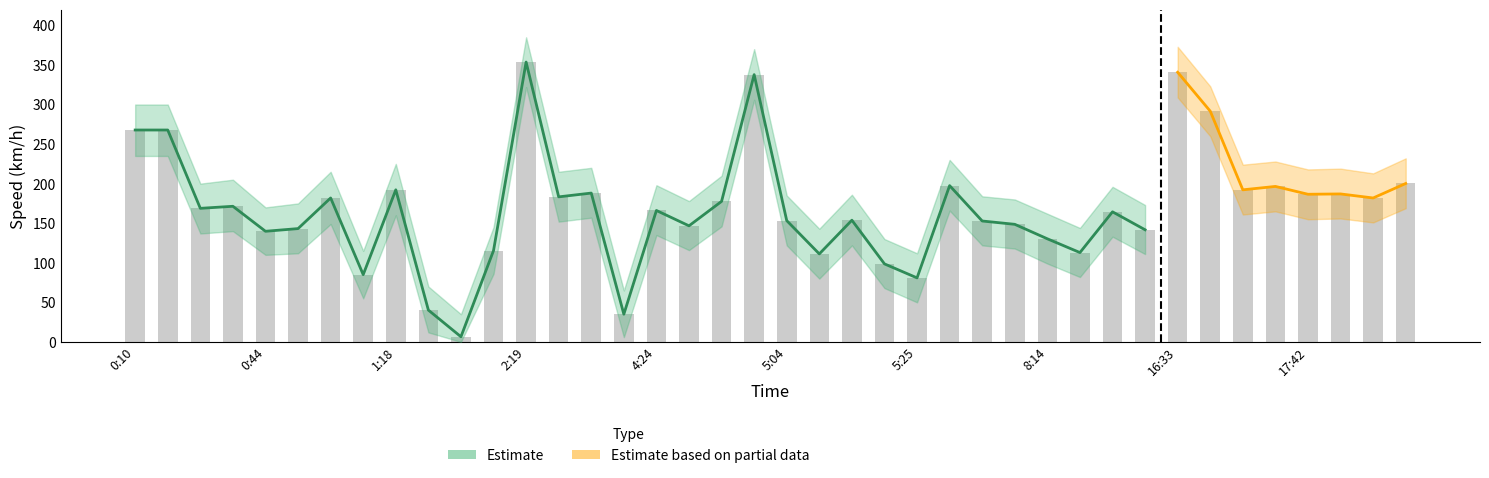

Which category has the lowest value across all series?

10